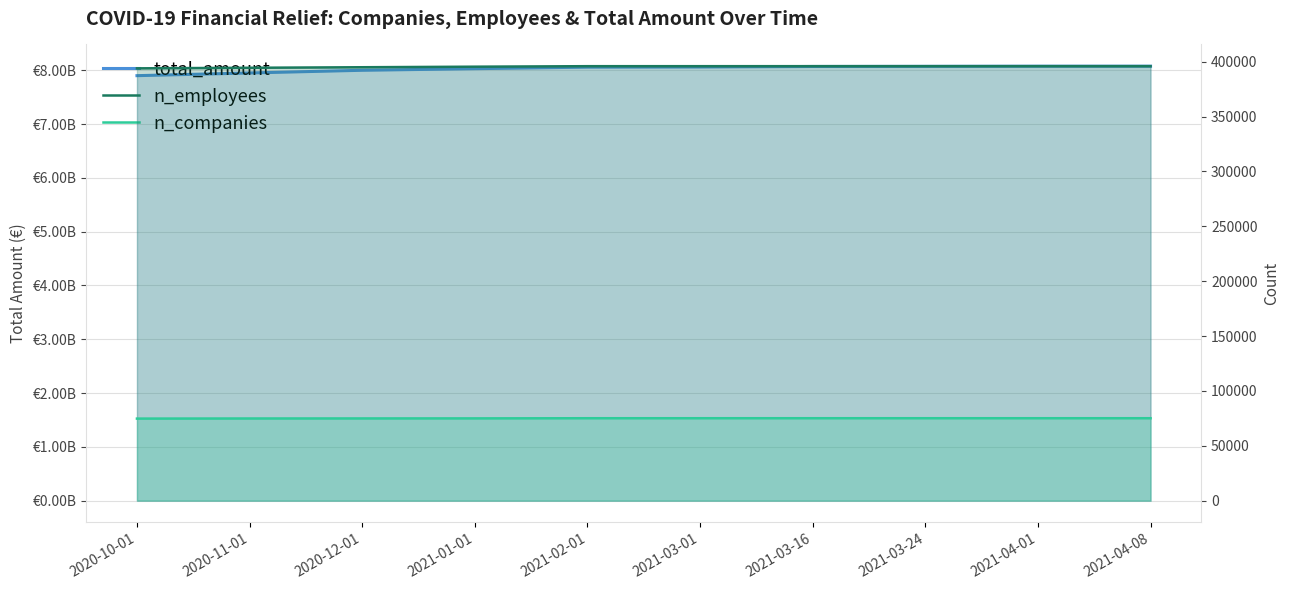

The value of total_amount at 2021-04-08 is 13507363000. True or false?

False